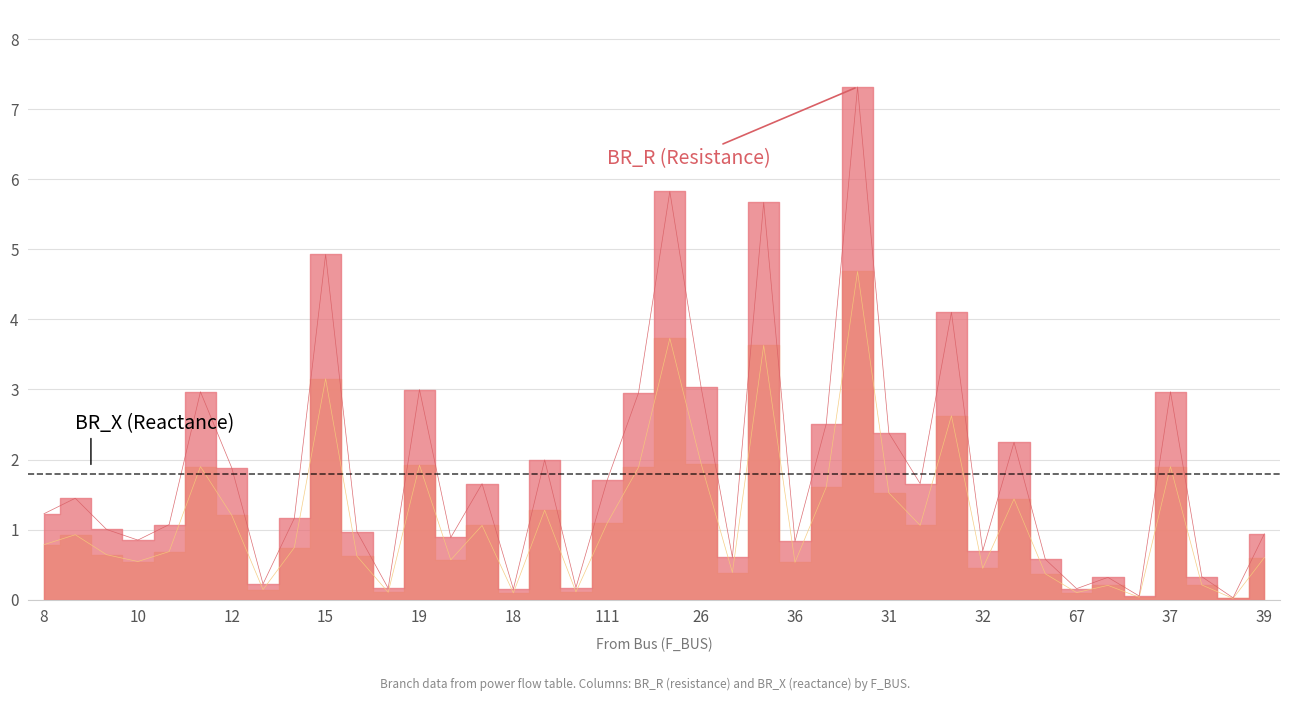

How many data points does each series have?

40